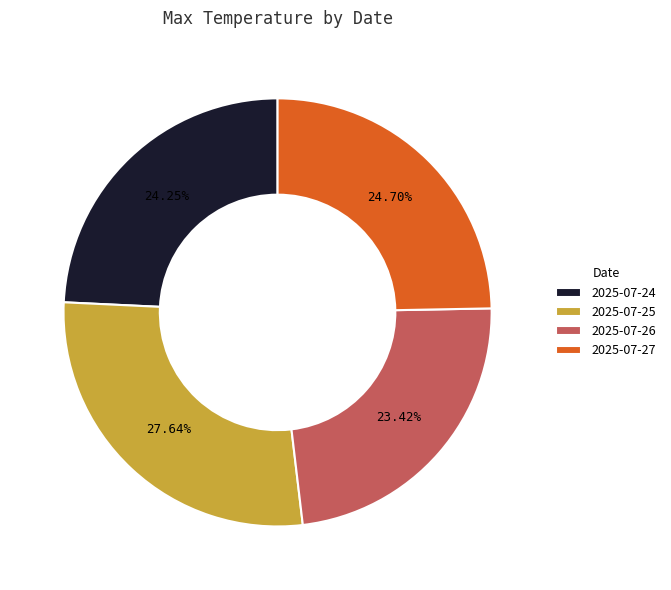

Which category has the smallest portion of the pie?

2025-07-26